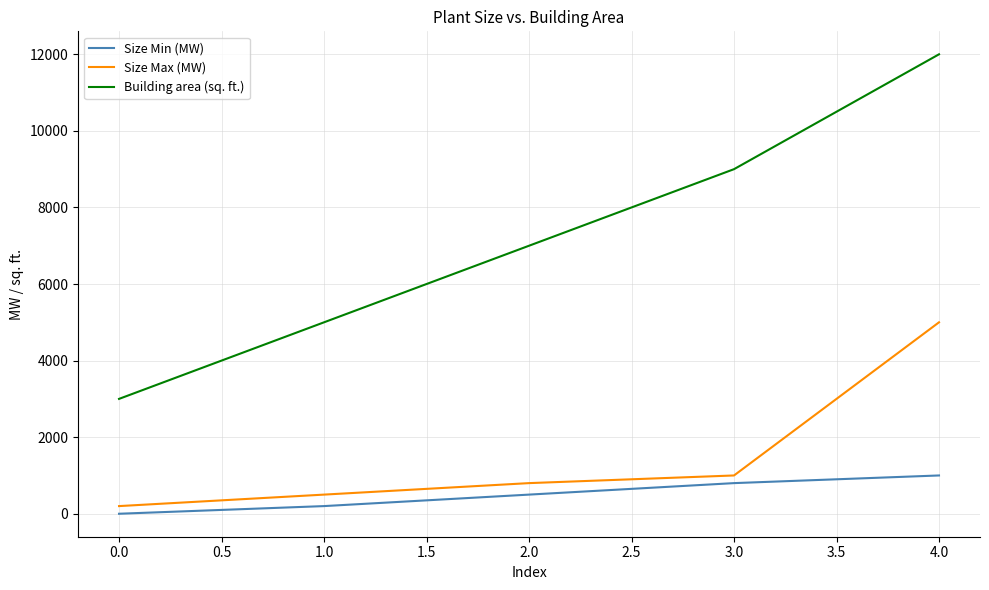

Rank the categories by Building area (sq. ft.) value from highest to lowest.

4.0, 3.0, 2.0, 1.0, 0.0